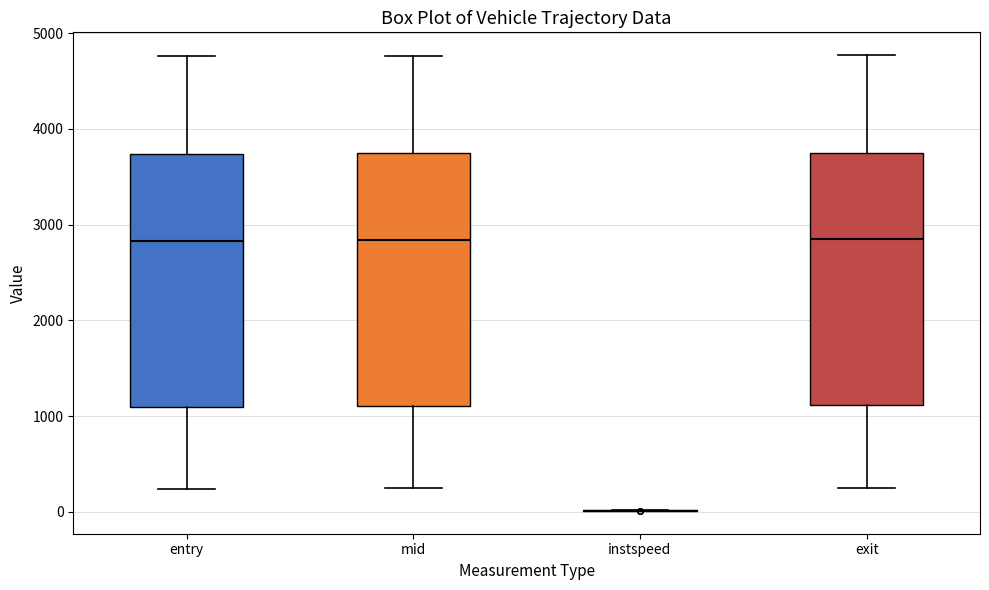

Reading left to right, transcribe this box plot: for each box, give where its median line is, the range the box spans, and where its two whiskers end, as read against the y-axis. The values are not printed on the chart, so give them approximately, as read against the axis.

entry: median 2800, box 1100 to 3700, whiskers 200 to 4800
mid: median 2800, box 1100 to 3700, whiskers 200 to 4800
instspeed: box collapsed to a line at 0, whiskers 0 to 0
exit: median 2800, box 1100 to 3800, whiskers 300 to 4800